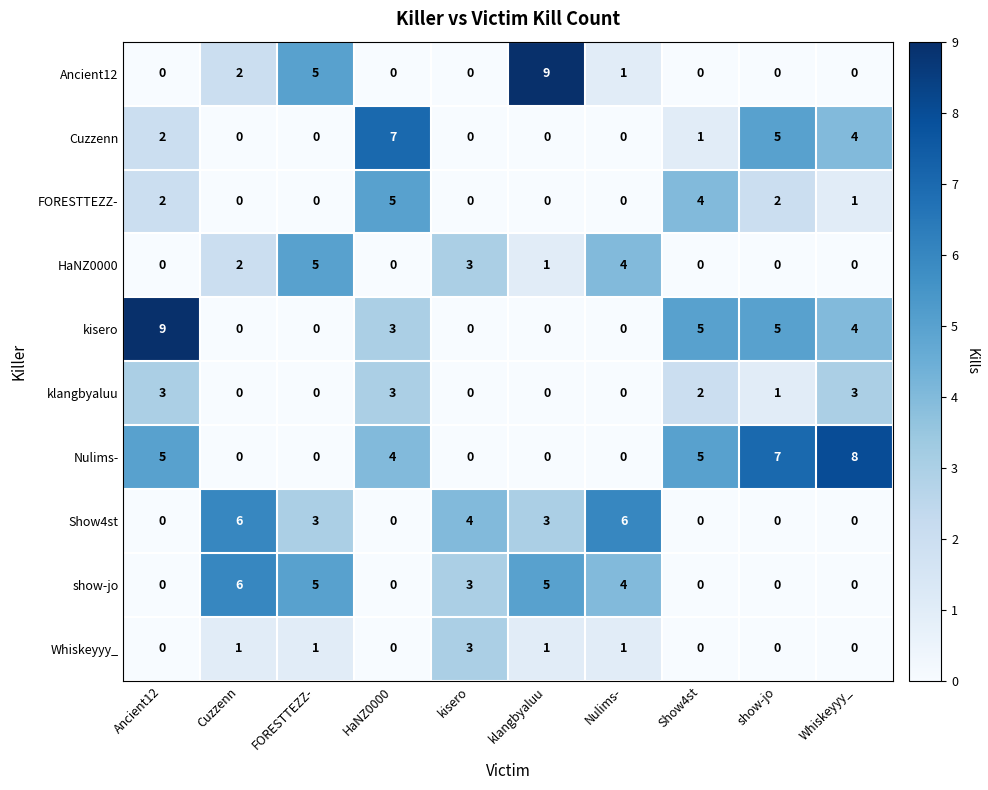

How many data points in kisero are less than 3?

5